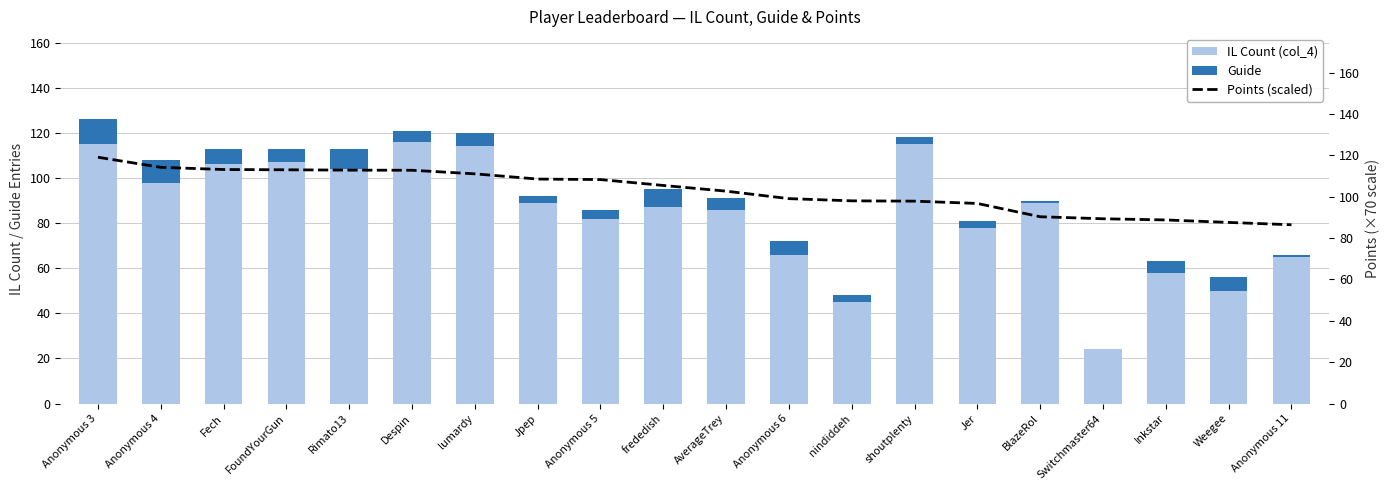

Where is Points (scaled) nearest to the value 102?

AverageTrey